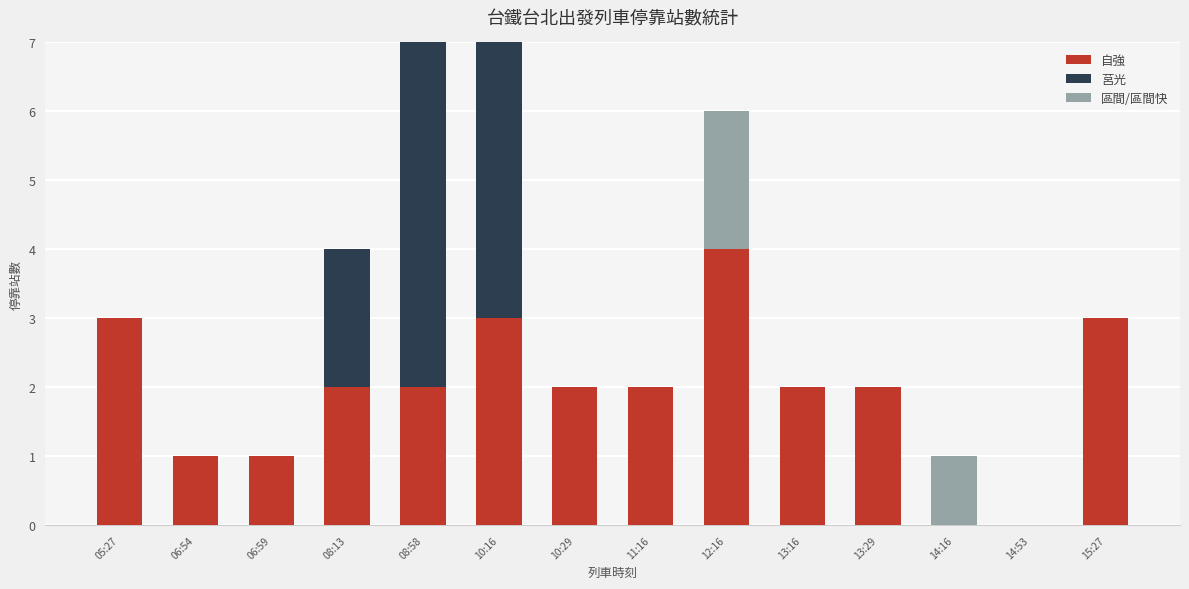

Which category has the highest value in the 莒光 series?

08:58